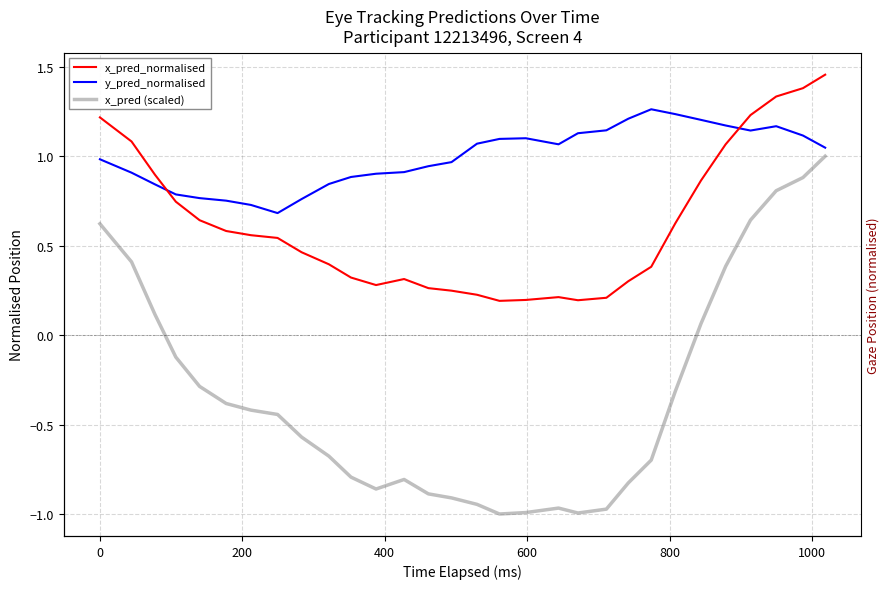

How many values in the y_pred_normalised series exceed 1?

15